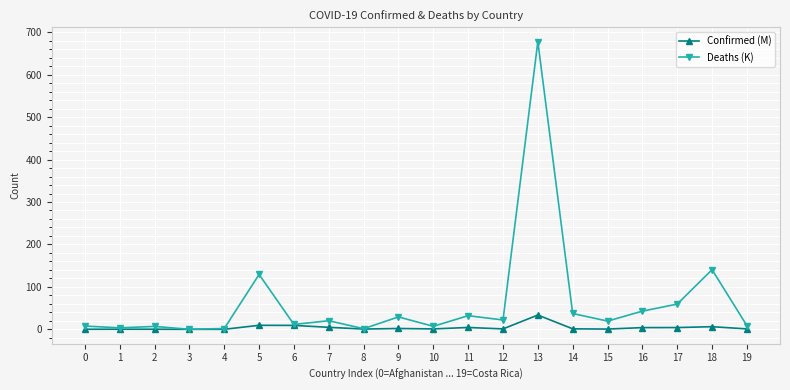

Which series changed the most between 5 and 15?

Deaths (K)